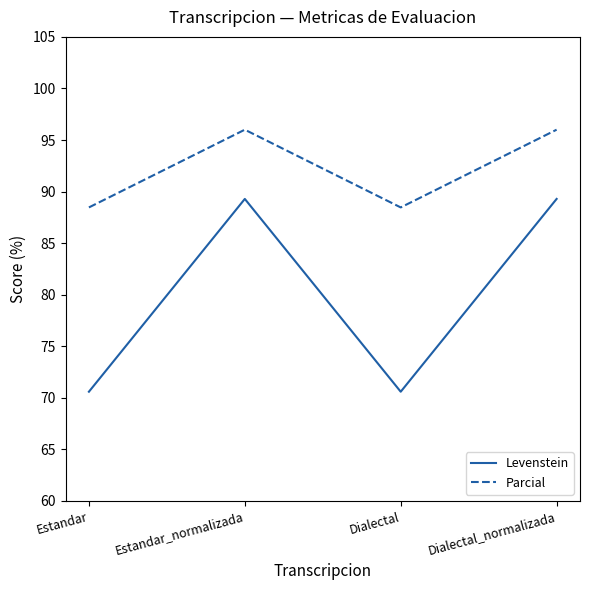

At Estandar, list the series in order from smallest to largest.

Levenstein, Parcial